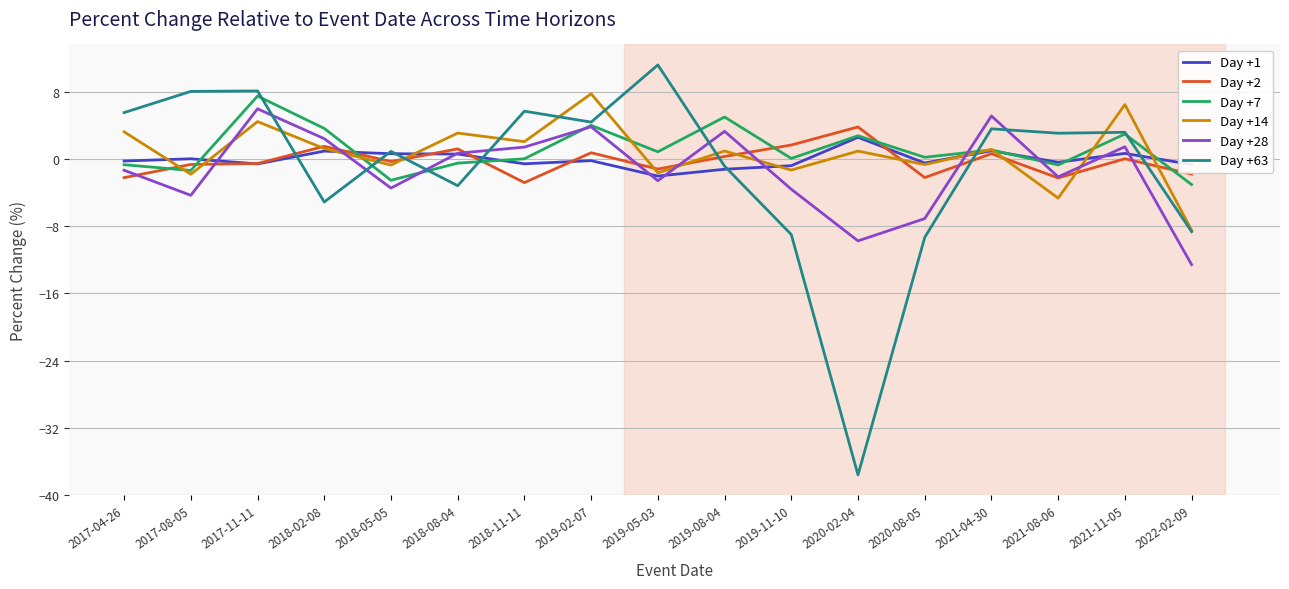

How many series are shown in this chart?

6